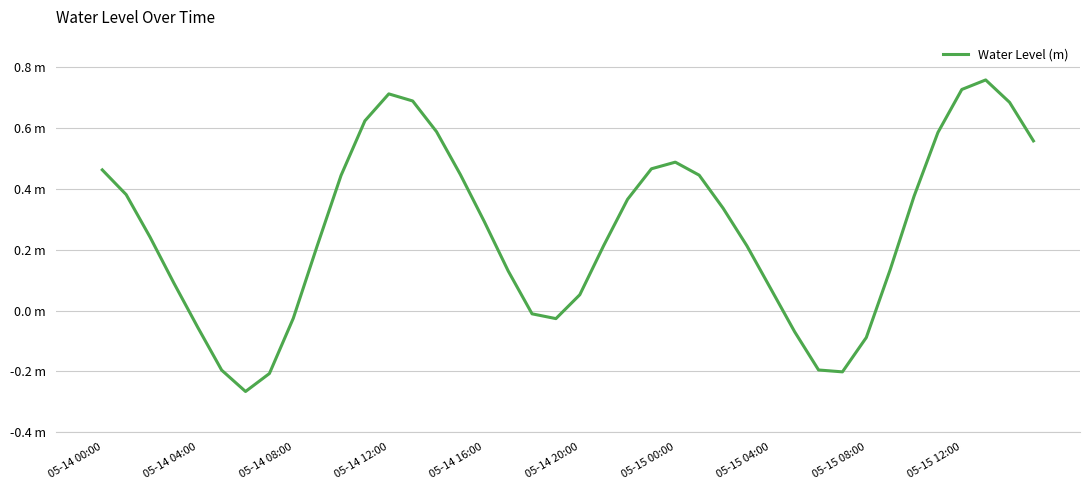

Does the chart have visible grid lines?

Yes